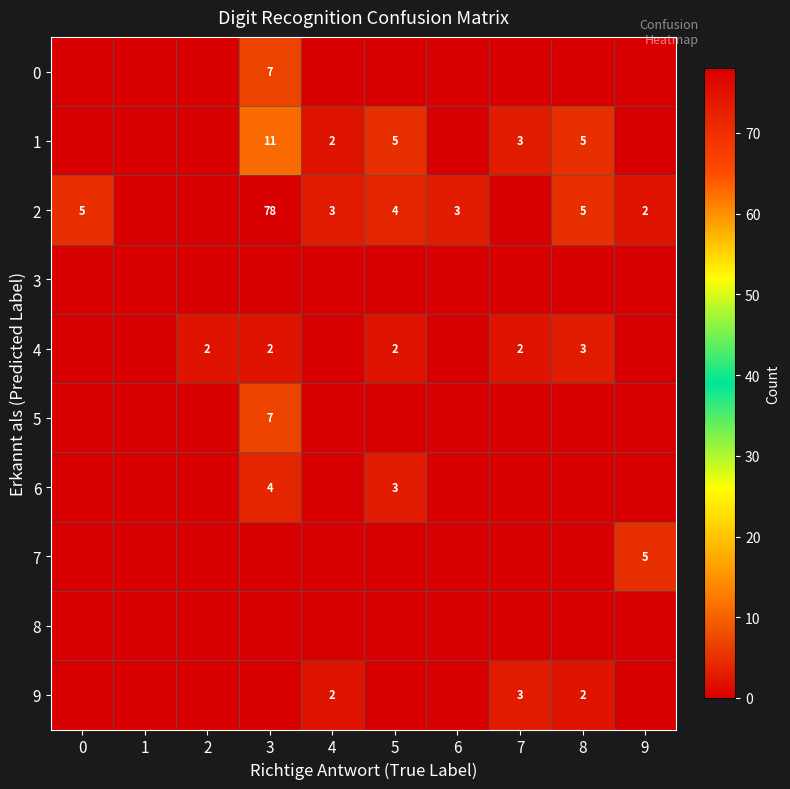

The value of 7 at 9 is 5. True or false?

True